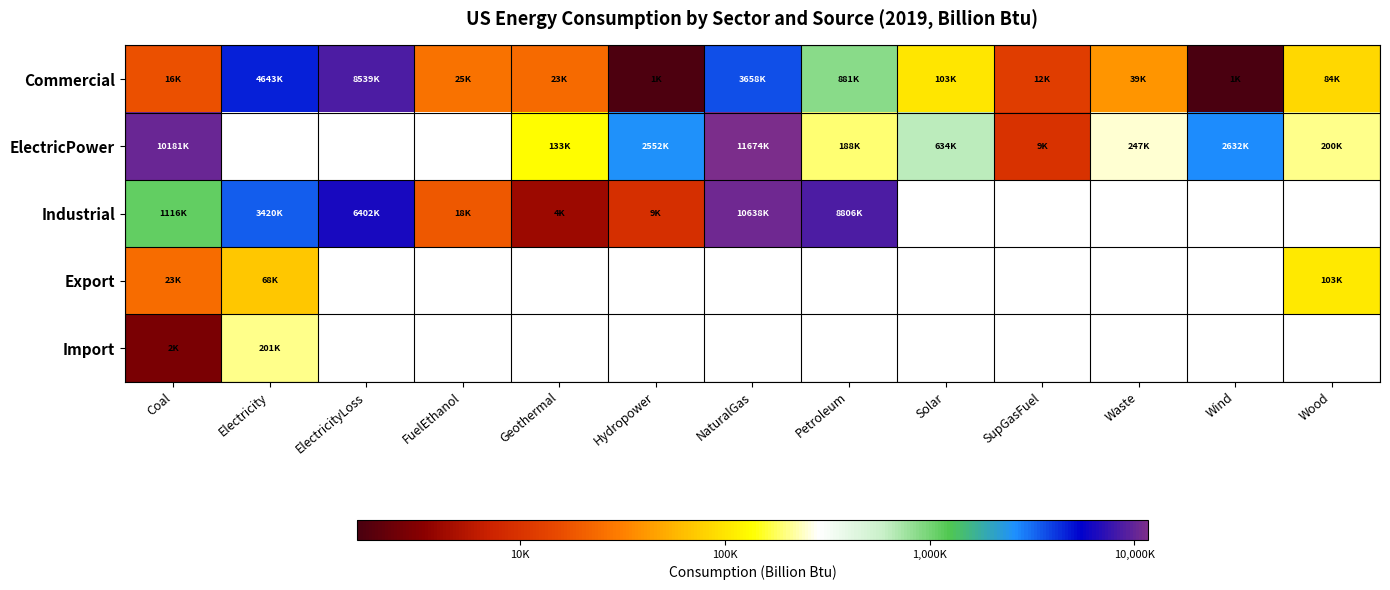

How many positive values does the Import series have?

2